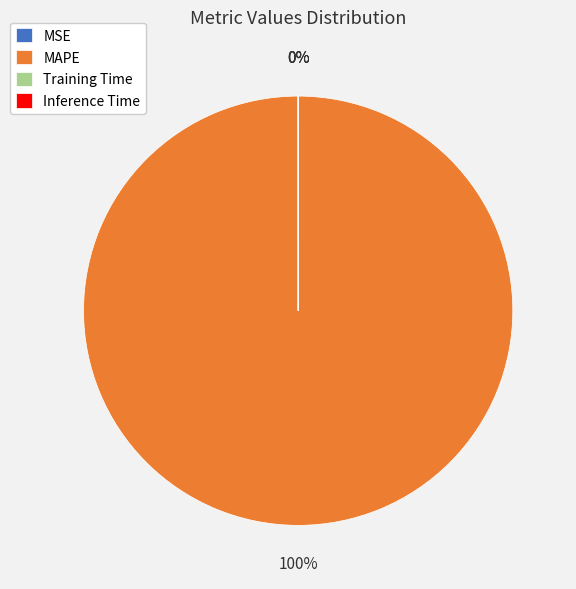

How many slices are in this pie chart?

4